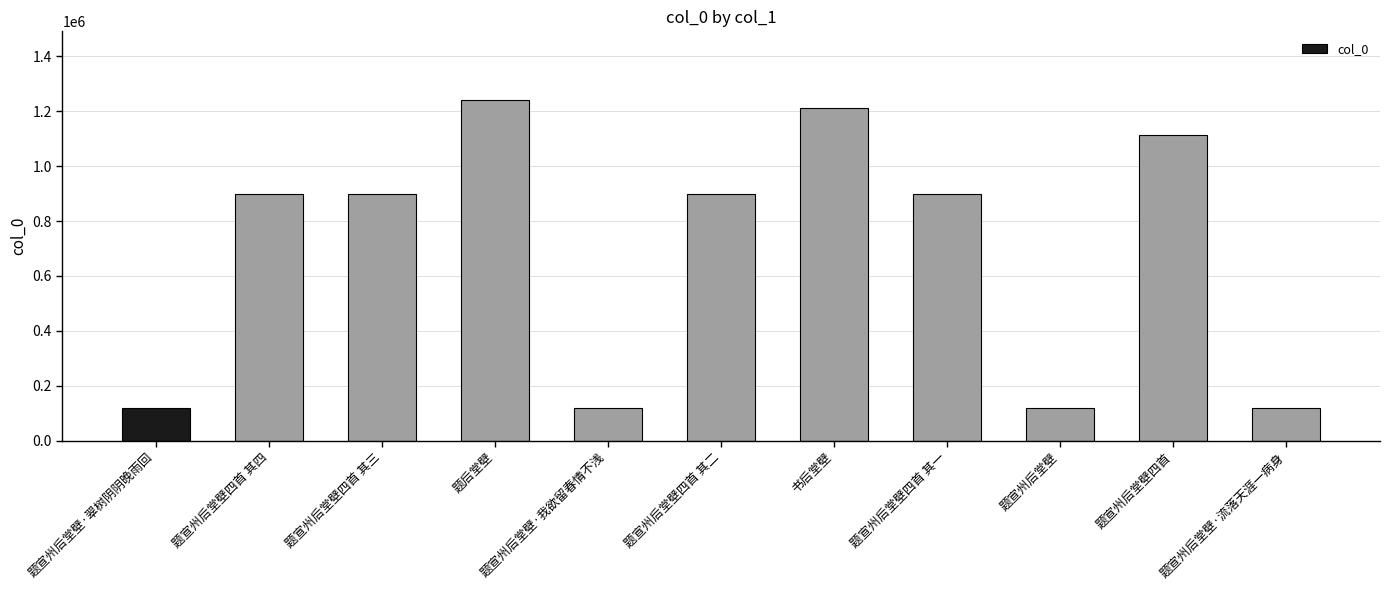

Does the chart contain stacked bars?

No